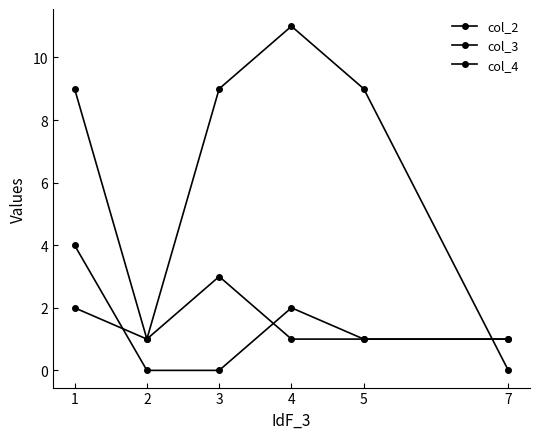

What is the difference between the highest and lowest values at 4?

10